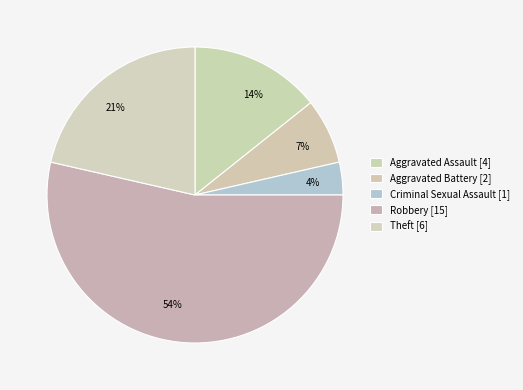

Approximately how many times larger is the value at Criminal Sexual Assault compared to Robbery?

0.1